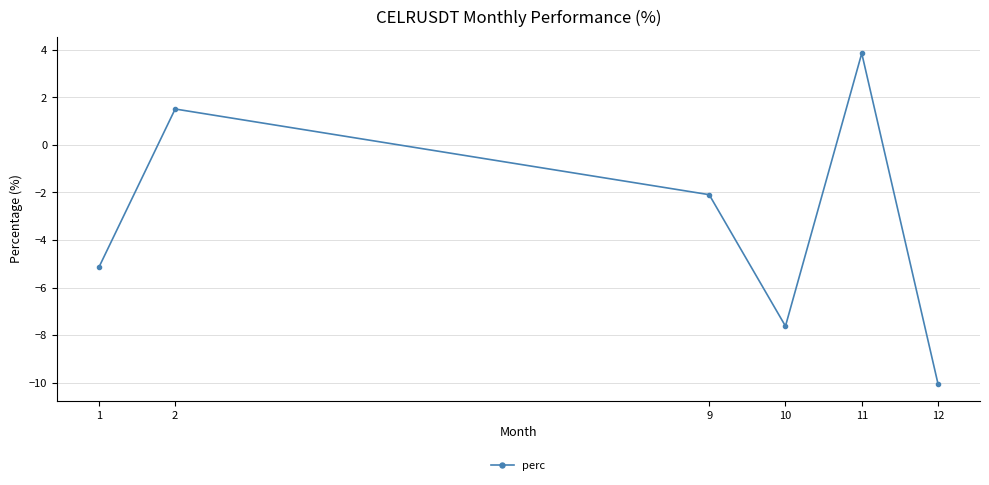

What is the average value?

-3.3